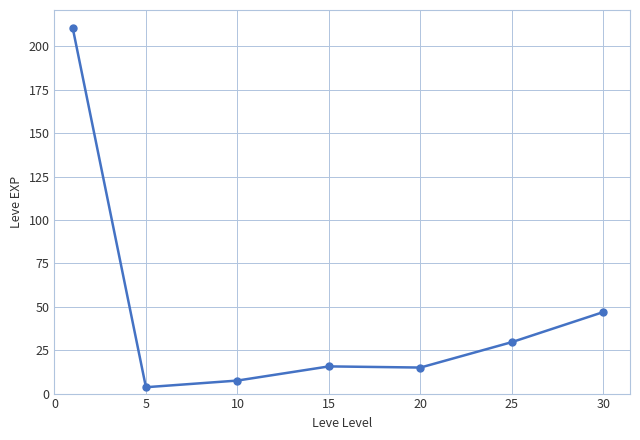

What is the sum of all values?

329.2